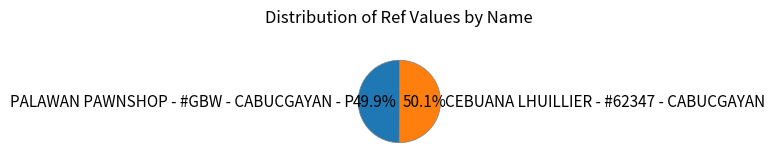

How many segments does this pie chart have?

2